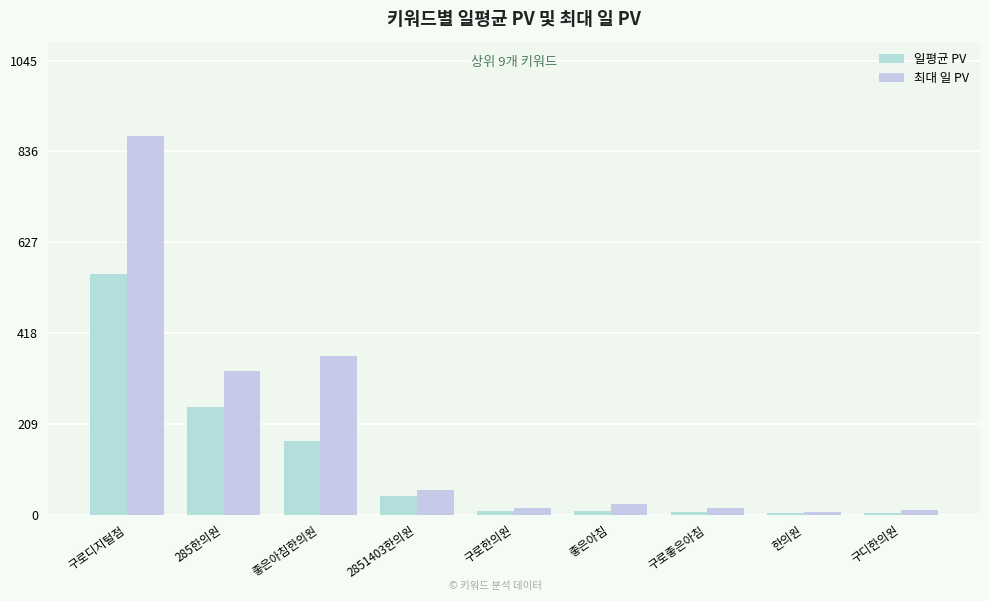

Reading left to right, what are all the values shown in this chart?

일평균 PV: 554.7	246.7	170.4	42.1	7.7	7.5	5.5	2.4	3.1
최대 일 PV: 871.0	330.0	365.0	57.0	14.0	24.0	16.0	5.0	11.0